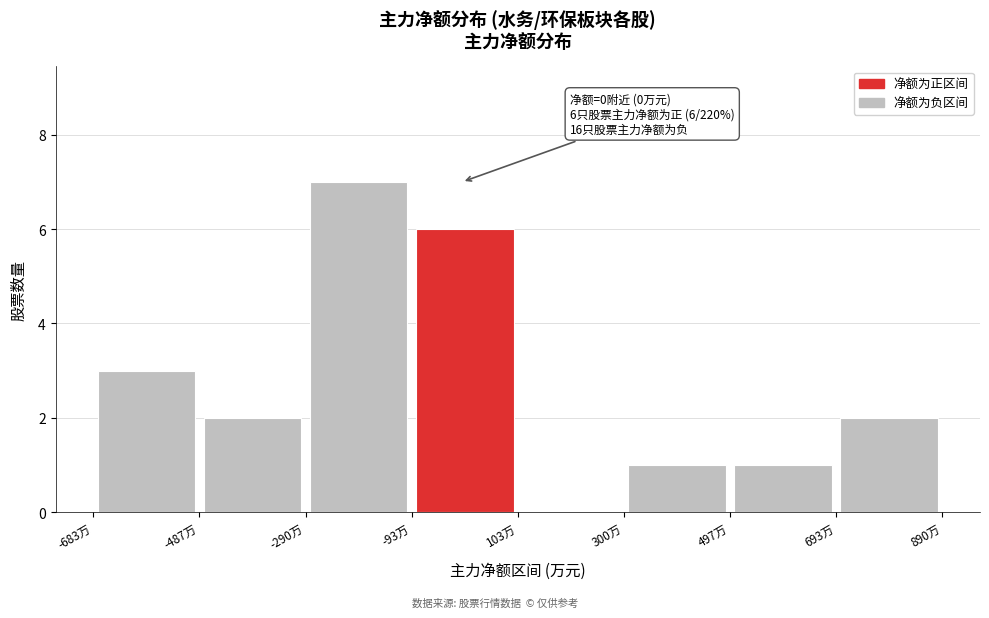

Over which range of the x-axis is the bar tallest?

-300 to -100